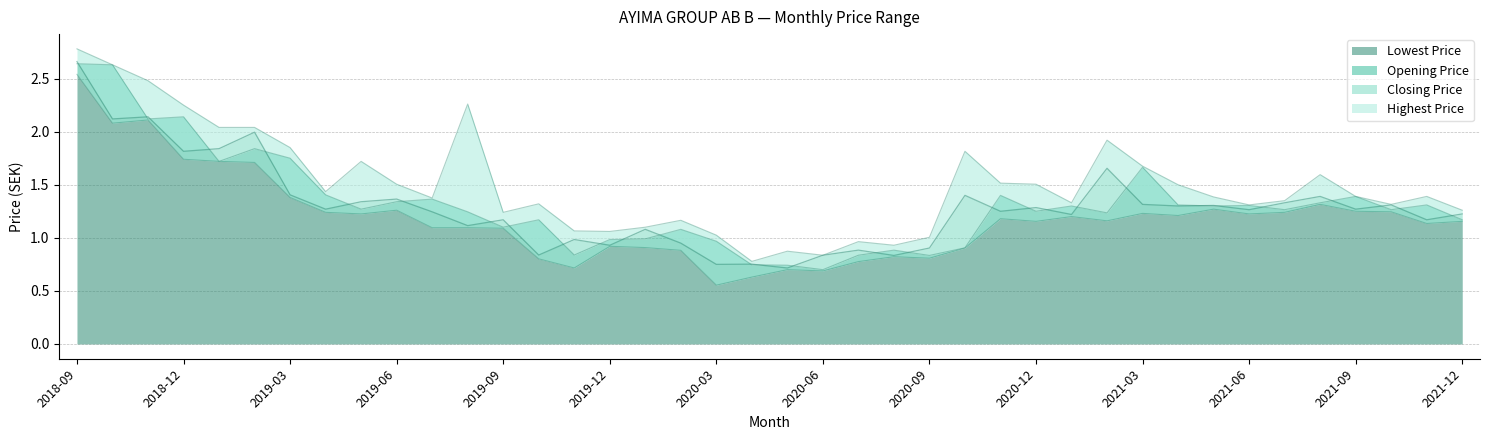

What is the sum of the Closing Price values at 2020-12 and 2019-05?

2.6